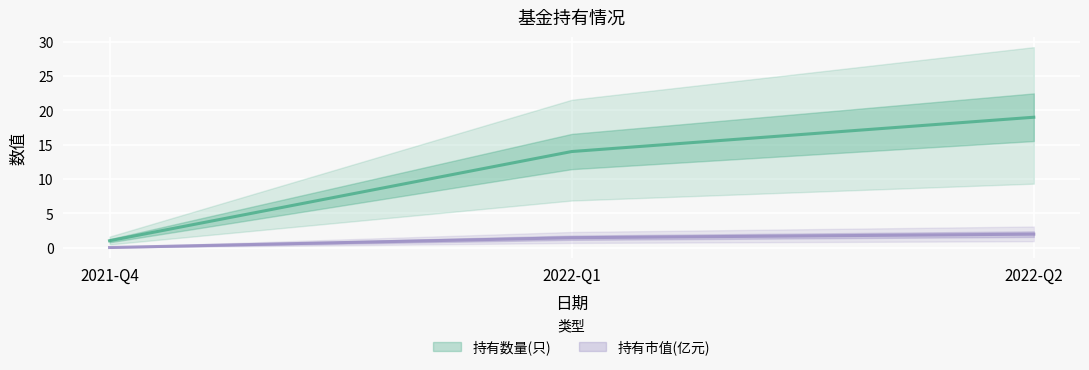

Which series has the widest spread of values?

持有数量(只)